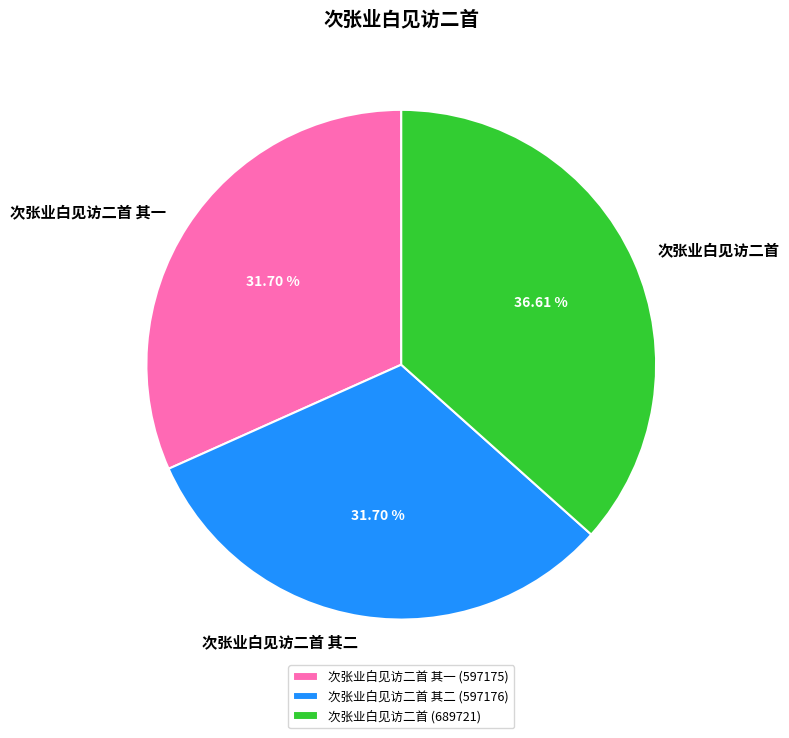

Between 次张业白见访二首 and 次张业白见访二首 其一, which is larger?

次张业白见访二首